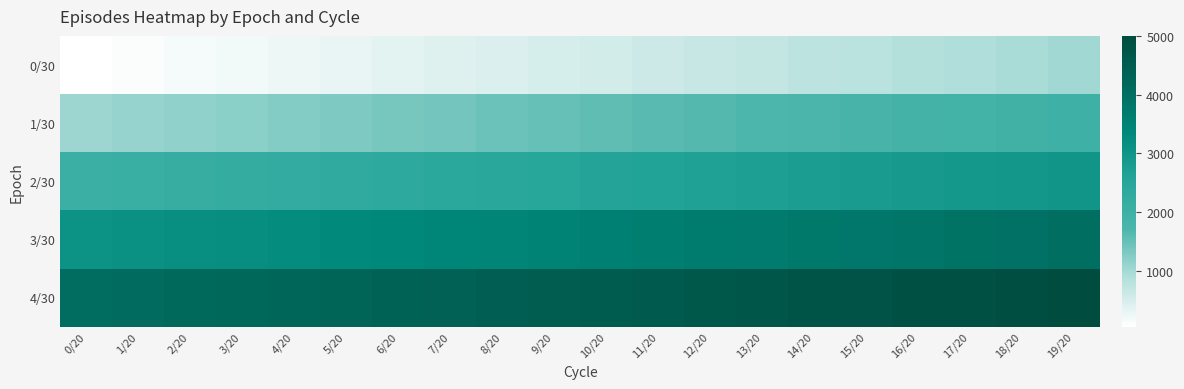

Which category has the highest value across all series?

19/20